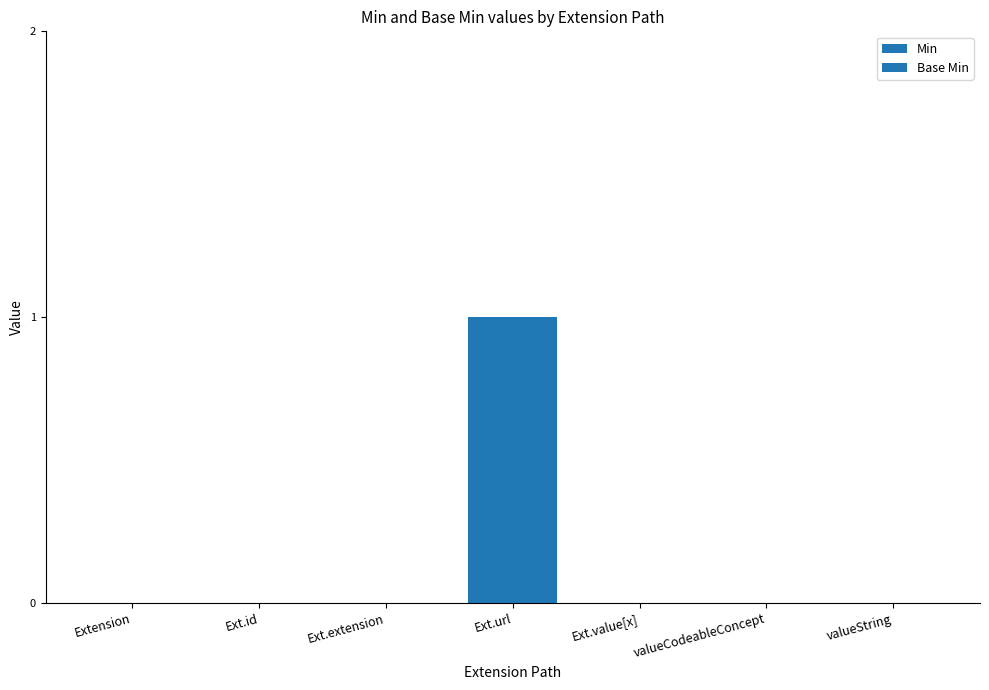

Reading left to right, what are all the values shown in this chart?

Min: 0	0	0	1	0	0	0
Base Min: 0	0	0	1	0	0	0